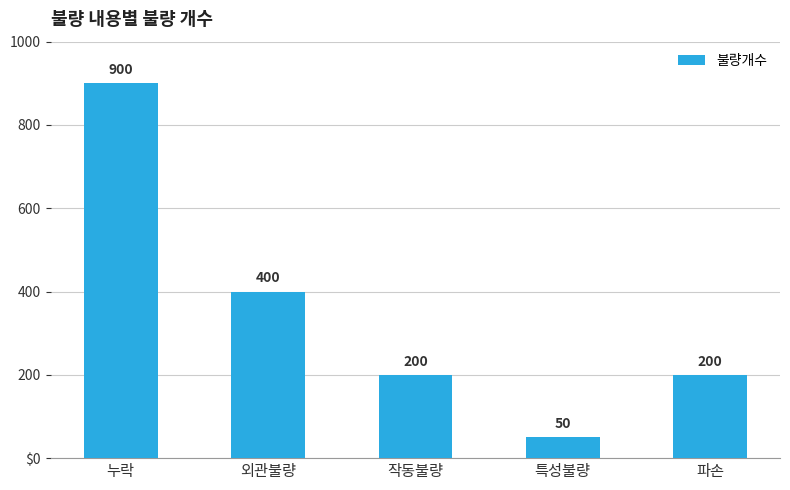

Are the bars grouped side by side (vs. stacked)?

No